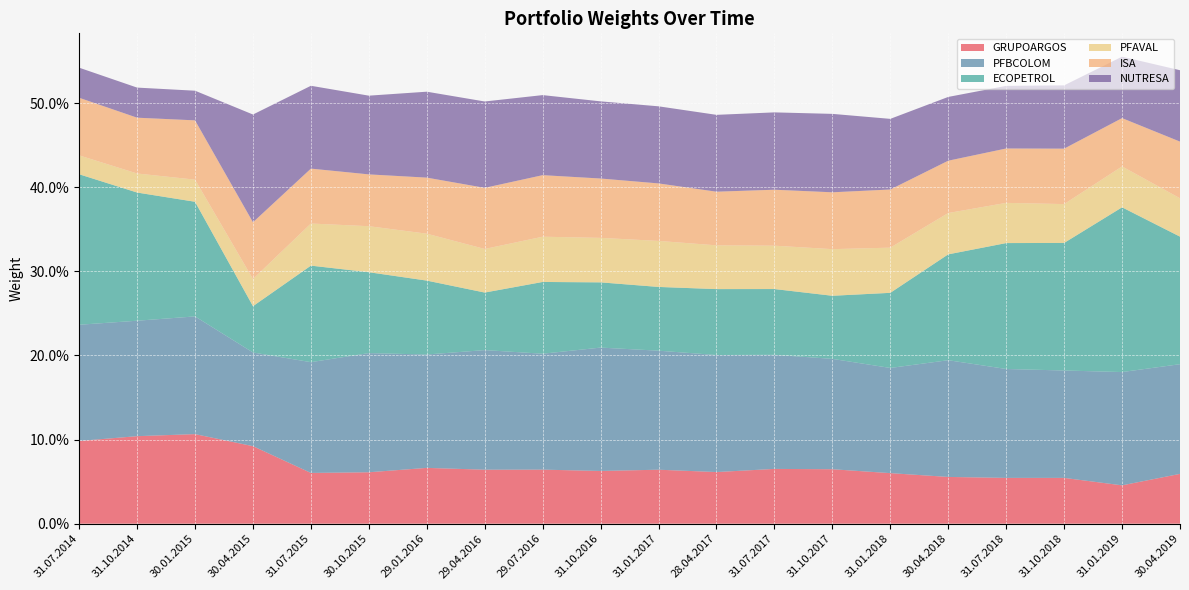

Reading right to left, transcribe all the data shown in this chart.

GRUPOARGOS: 30.04.2019=0.1	31.01.2019=0.0	31.10.2018=0.1	31.07.2018=0.1	30.04.2018=0.1	31.01.2018=0.1	31.10.2017=0.1	31.07.2017=0.1	28.04.2017=0.1	31.01.2017=0.1	31.10.2016=0.1	29.07.2016=0.1	29.04.2016=0.1	29.01.2016=0.1	30.10.2015=0.1	31.07.2015=0.1	30.04.2015=0.1	30.01.2015=0.1	31.10.2014=0.1	31.07.2014=0.1
PFBCOLOM: 30.04.2019=0.1	31.01.2019=0.1	31.10.2018=0.1	31.07.2018=0.1	30.04.2018=0.1	31.01.2018=0.1	31.10.2017=0.1	31.07.2017=0.1	28.04.2017=0.1	31.01.2017=0.1	31.10.2016=0.1	29.07.2016=0.1	29.04.2016=0.1	29.01.2016=0.1	30.10.2015=0.1	31.07.2015=0.1	30.04.2015=0.1	30.01.2015=0.1	31.10.2014=0.1	31.07.2014=0.1
ECOPETROL: 30.04.2019=0.2	31.01.2019=0.2	31.10.2018=0.2	31.07.2018=0.1	30.04.2018=0.1	31.01.2018=0.1	31.10.2017=0.1	31.07.2017=0.1	28.04.2017=0.1	31.01.2017=0.1	31.10.2016=0.1	29.07.2016=0.1	29.04.2016=0.1	29.01.2016=0.1	30.10.2015=0.1	31.07.2015=0.1	30.04.2015=0.1	30.01.2015=0.1	31.10.2014=0.2	31.07.2014=0.2
PFAVAL: 30.04.2019=0.0	31.01.2019=0.0	31.10.2018=0.0	31.07.2018=0.0	30.04.2018=0.0	31.01.2018=0.1	31.10.2017=0.1	31.07.2017=0.1	28.04.2017=0.1	31.01.2017=0.1	31.10.2016=0.1	29.07.2016=0.1	29.04.2016=0.1	29.01.2016=0.1	30.10.2015=0.1	31.07.2015=0.1	30.04.2015=0.0	30.01.2015=0.0	31.10.2014=0.0	31.07.2014=0.0
ISA: 30.04.2019=0.1	31.01.2019=0.1	31.10.2018=0.1	31.07.2018=0.1	30.04.2018=0.1	31.01.2018=0.1	31.10.2017=0.1	31.07.2017=0.1	28.04.2017=0.1	31.01.2017=0.1	31.10.2016=0.1	29.07.2016=0.1	29.04.2016=0.1	29.01.2016=0.1	30.10.2015=0.1	31.07.2015=0.1	30.04.2015=0.1	30.01.2015=0.1	31.10.2014=0.1	31.07.2014=0.1
NUTRESA: 30.04.2019=0.1	31.01.2019=0.1	31.10.2018=0.1	31.07.2018=0.1	30.04.2018=0.1	31.01.2018=0.1	31.10.2017=0.1	31.07.2017=0.1	28.04.2017=0.1	31.01.2017=0.1	31.10.2016=0.1	29.07.2016=0.1	29.04.2016=0.1	29.01.2016=0.1	30.10.2015=0.1	31.07.2015=0.1	30.04.2015=0.1	30.01.2015=0.0	31.10.2014=0.0	31.07.2014=0.0